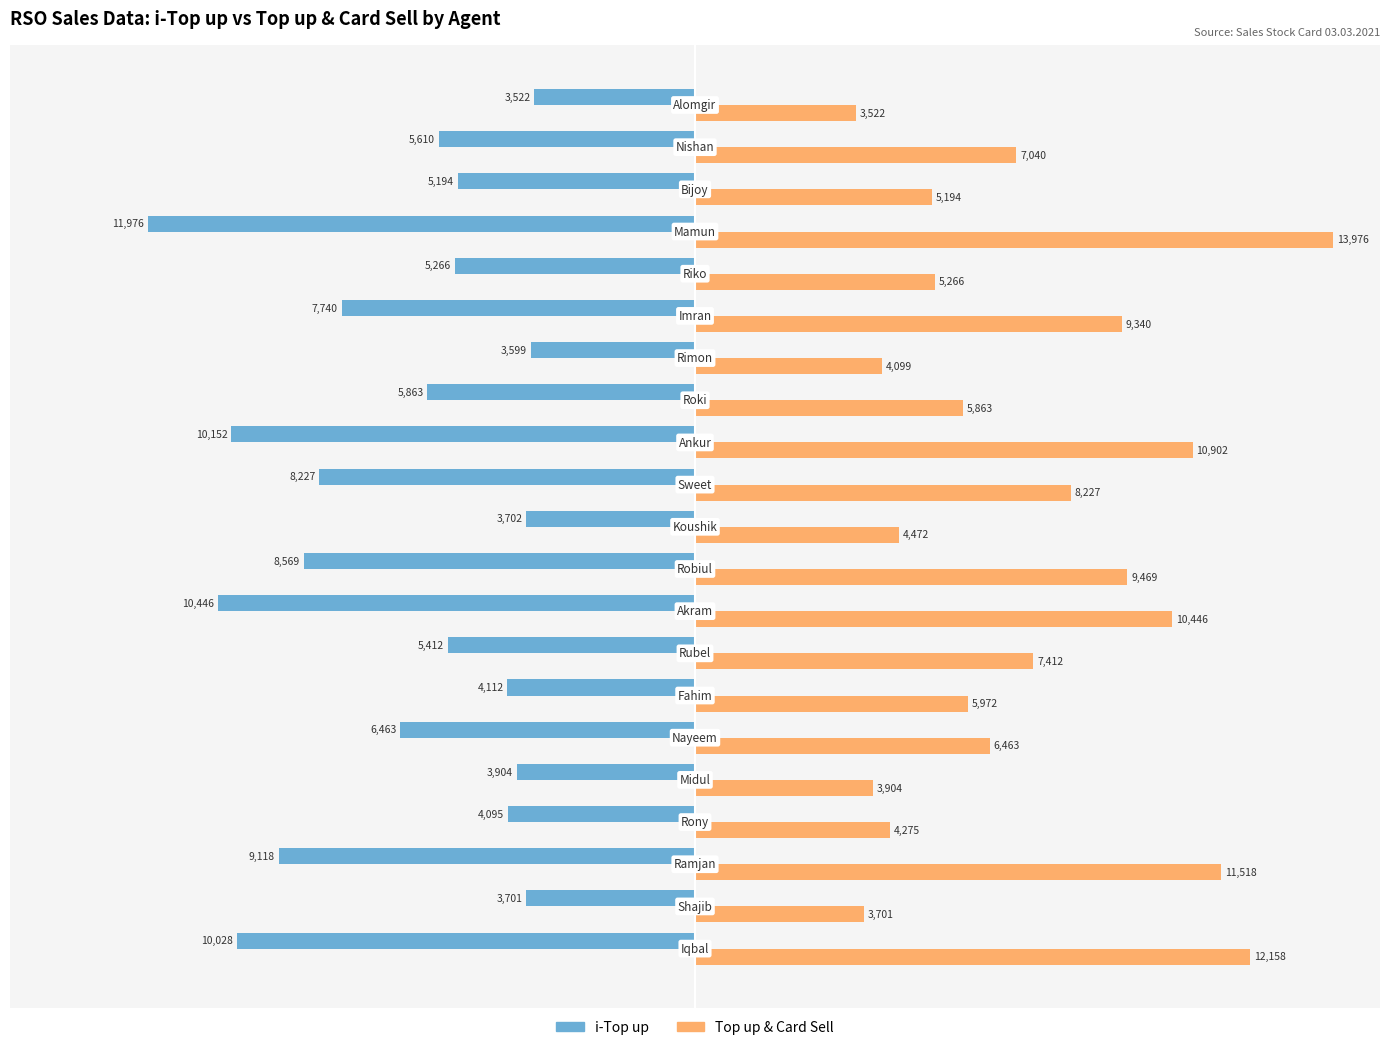

What is the maximum value shown in the chart?

13976